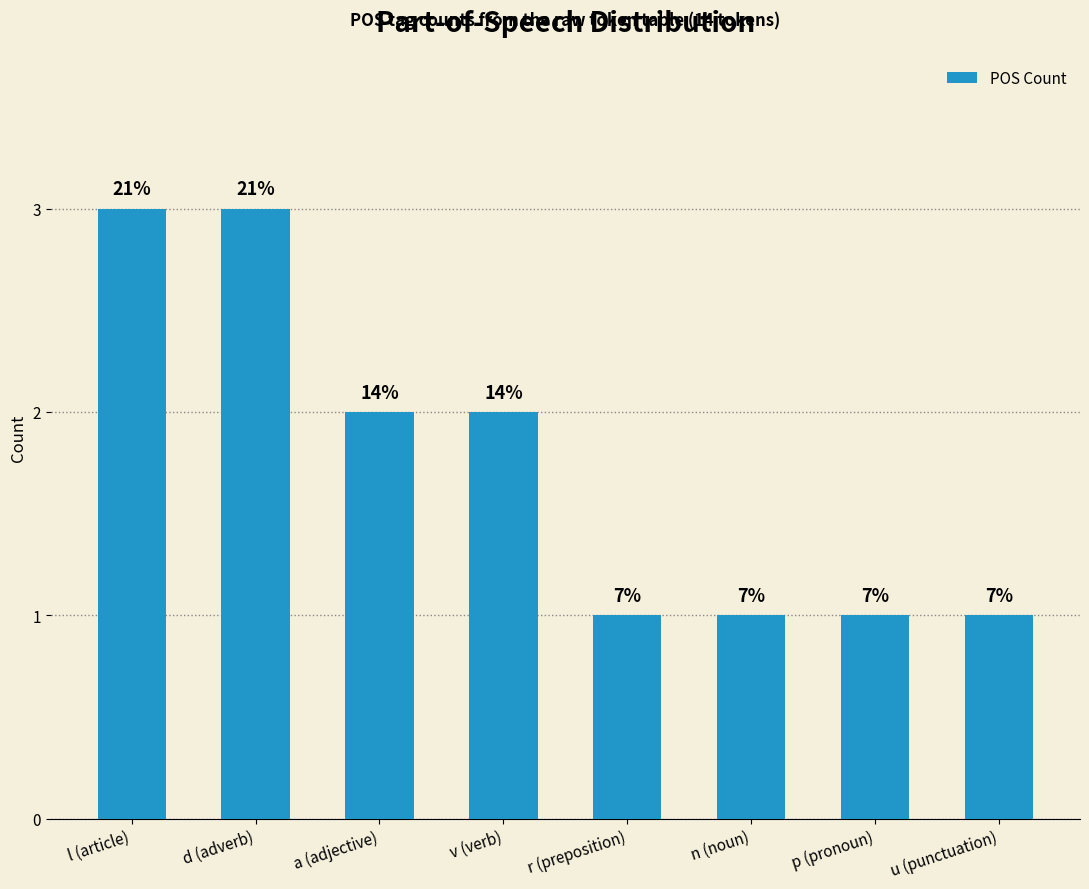

Does the chart contain any negative values?

No